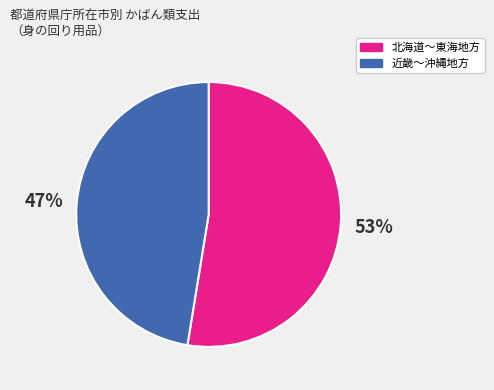

Is there a majority slice in this chart?

Yes